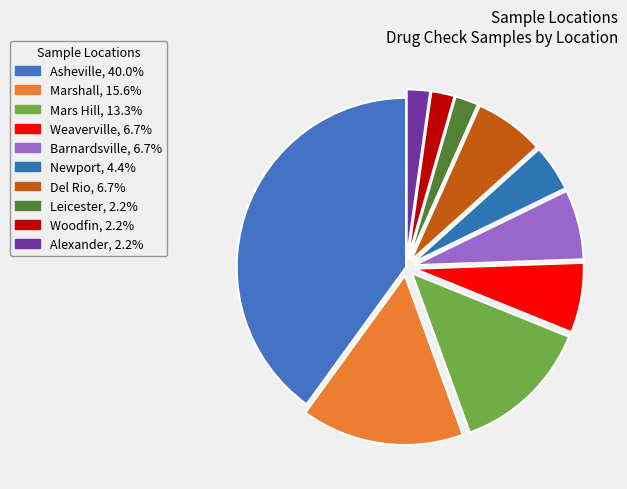

Count the number of slices in the pie.

10